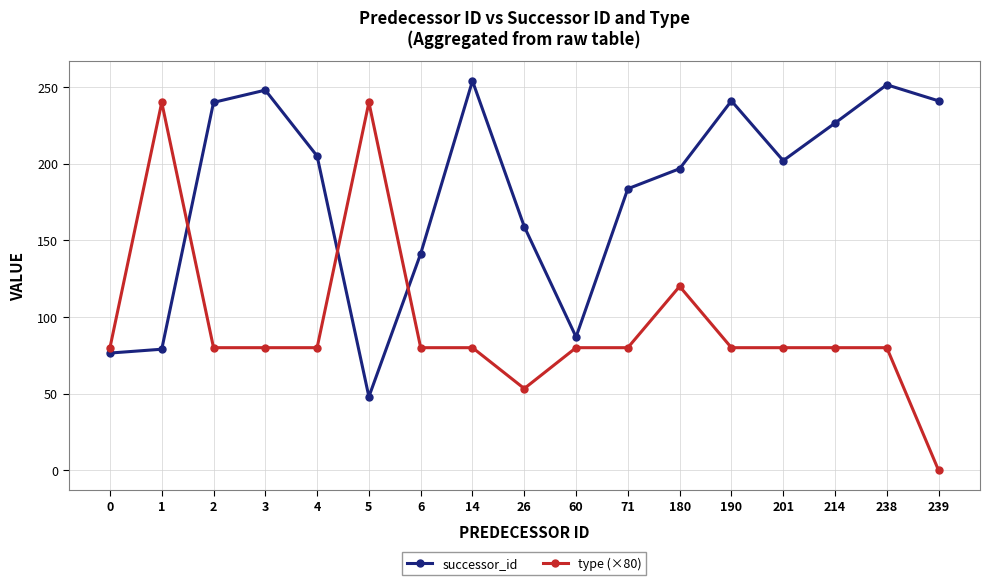

How many data points in type (×80) are less than 80?

2